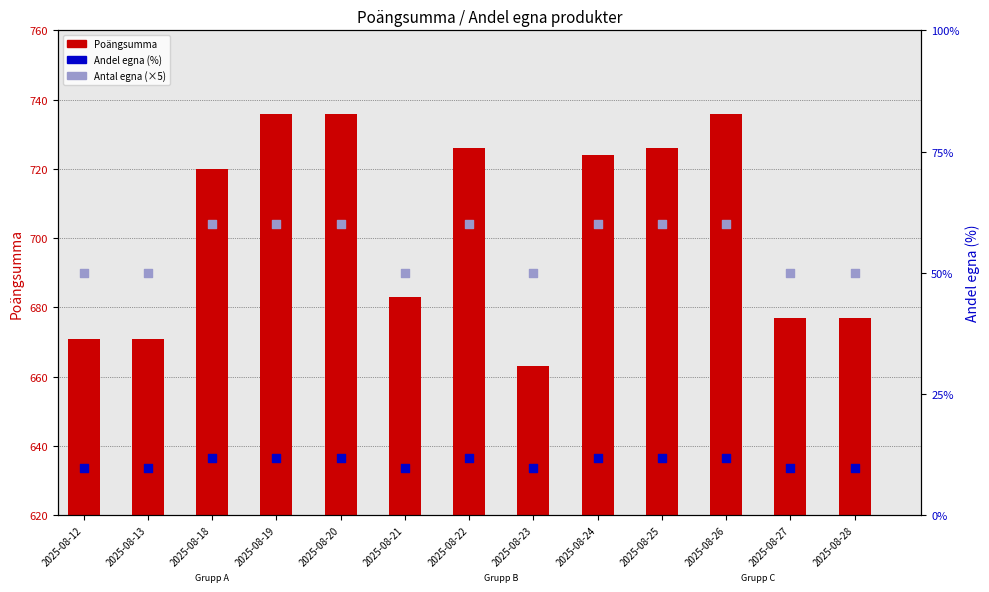

Which series reaches the minimum Y coordinate?

Andel egna (%)